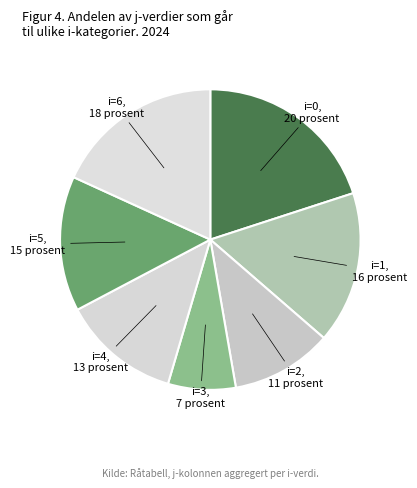

Do i=5 and i=6 together represent more than half of the pie?

No